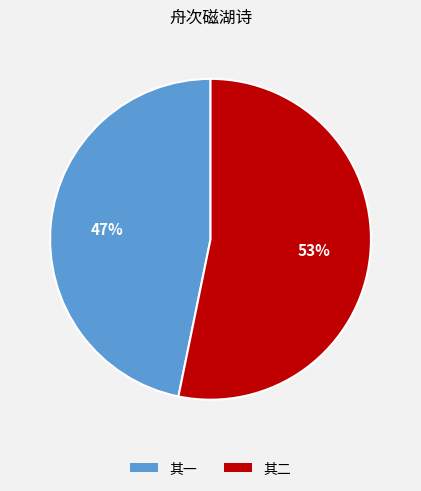

Between 其二 and 其一, which is larger?

其二